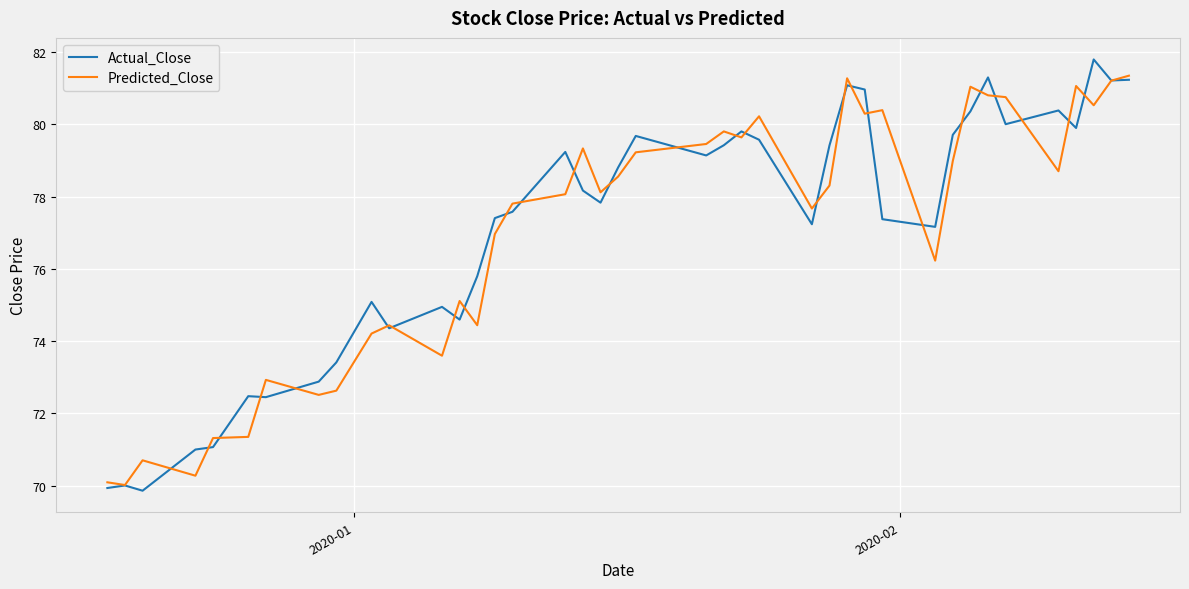

What is the average value of the Actual_Close series?

77.1